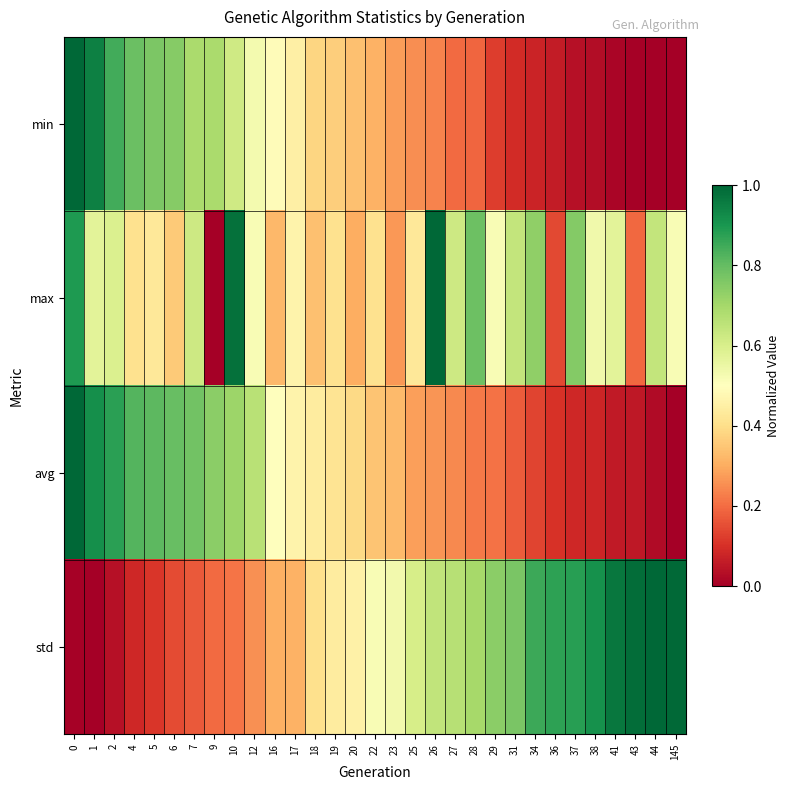

What is the total value across all series at 5?

2.1